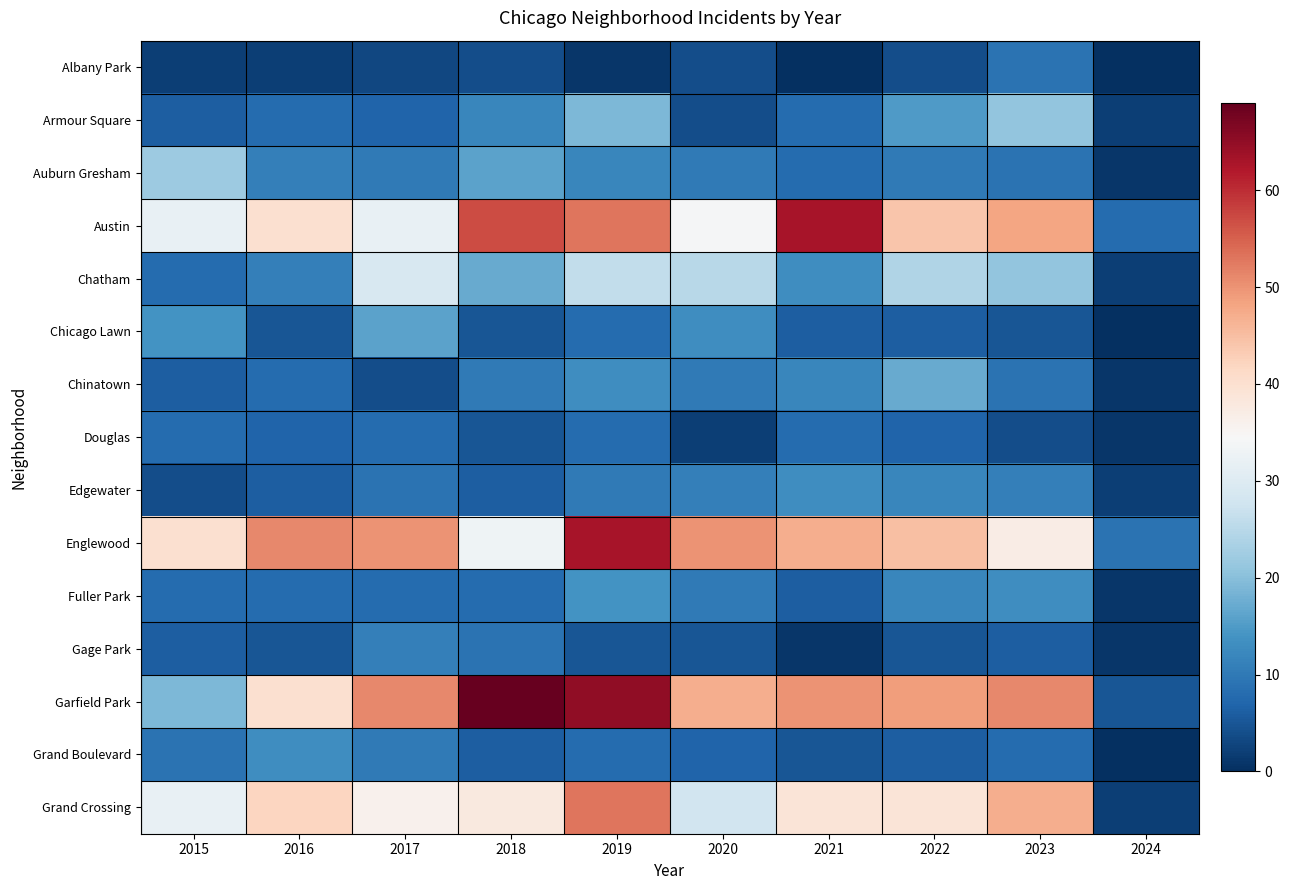

Reading left to right, transcribe all the data shown in this chart.

Albany Park: 2015=2	2016=2	2017=3	2018=4	2019=1	2020=4	2021=0	2022=4	2023=9	2024=0
Armour Square: 2015=6	2016=8	2017=7	2018=12	2019=19	2020=4	2021=8	2022=15	2023=21	2024=2
Auburn Gresham: 2015=22	2016=11	2017=10	2018=16	2019=12	2020=10	2021=8	2022=10	2023=9	2024=1
Austin: 2015=32	2016=40	2017=32	2018=57	2019=53	2020=34	2021=63	2022=44	2023=48	2024=8
Chatham: 2015=8	2016=11	2017=29	2018=17	2019=26	2020=25	2021=13	2022=24	2023=21	2024=2
Chicago Lawn: 2015=14	2016=5	2017=16	2018=5	2019=8	2020=13	2021=6	2022=6	2023=5	2024=0
Chinatown: 2015=6	2016=8	2017=4	2018=10	2019=13	2020=10	2021=12	2022=17	2023=9	2024=1
Douglas: 2015=8	2016=7	2017=8	2018=5	2019=8	2020=2	2021=8	2022=7	2023=4	2024=1
Edgewater: 2015=4	2016=6	2017=9	2018=6	2019=10	2020=11	2021=13	2022=12	2023=11	2024=2
Englewood: 2015=40	2016=51	2017=50	2018=33	2019=63	2020=50	2021=47	2022=45	2023=37	2024=9
Fuller Park: 2015=8	2016=8	2017=8	2018=8	2019=14	2020=10	2021=6	2022=12	2023=13	2024=1
Gage Park: 2015=6	2016=5	2017=11	2018=9	2019=5	2020=5	2021=1	2022=5	2023=6	2024=1
Garfield Park: 2015=19	2016=40	2017=51	2018=69	2019=65	2020=47	2021=50	2022=49	2023=51	2024=5
Grand Boulevard: 2015=9	2016=13	2017=10	2018=6	2019=8	2020=7	2021=5	2022=6	2023=8	2024=0
Grand Crossing: 2015=32	2016=42	2017=36	2018=38	2019=53	2020=28	2021=39	2022=39	2023=47	2024=2